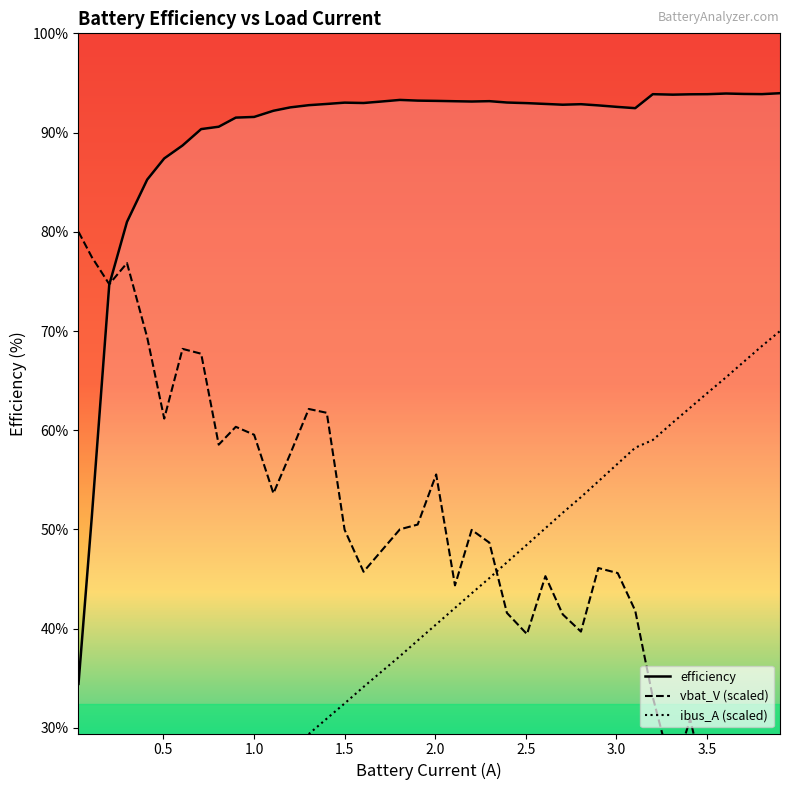

What is the lowest value of the efficiency series?

34.4